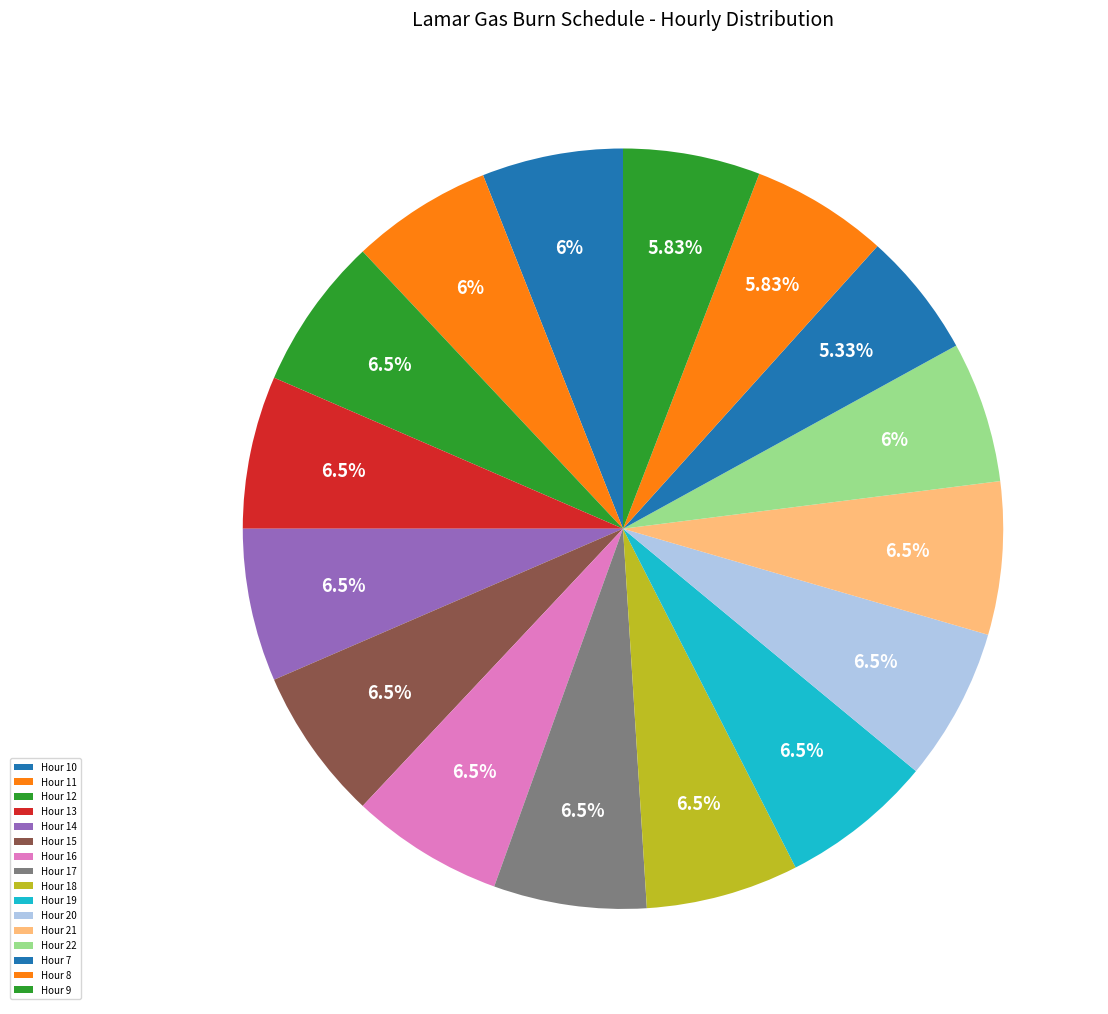

Combined, what portion of the pie is Hour 14 and Hour 18?

13.0%